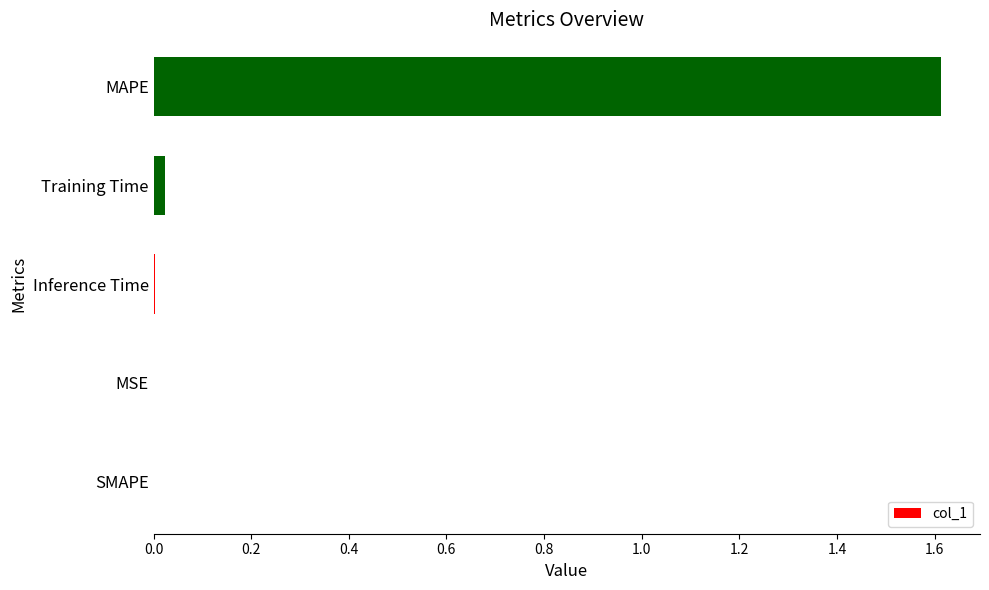

The chart shows a value of 1.1 at MAPE. True or false?

False